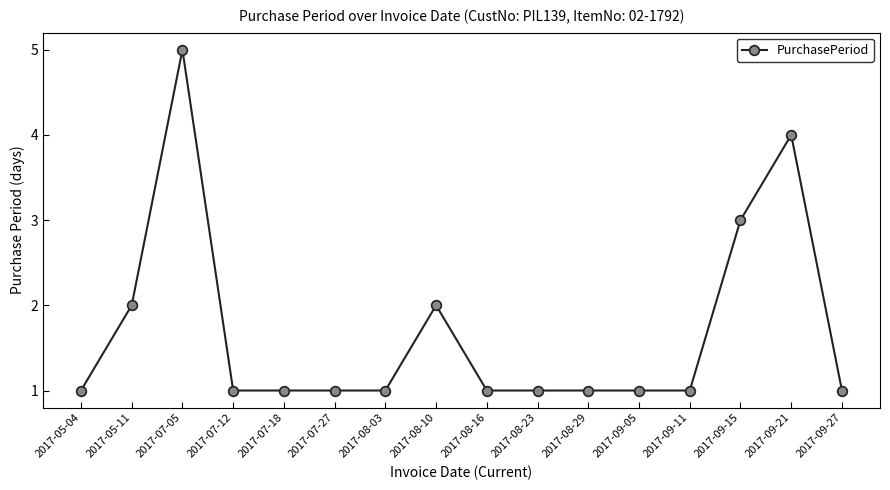

What is the change in value from 2017-08-29 to 2017-09-15?

+2